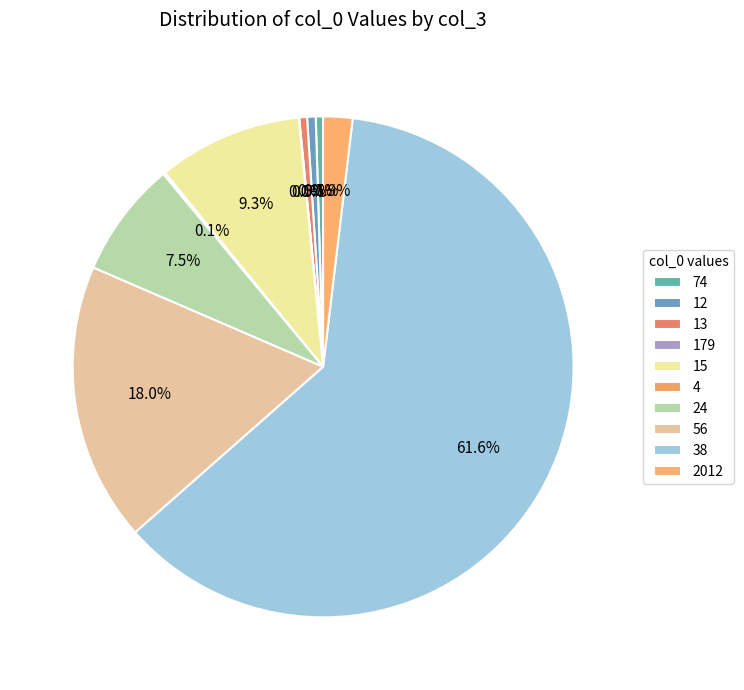

Does any single category account for the majority?

Yes